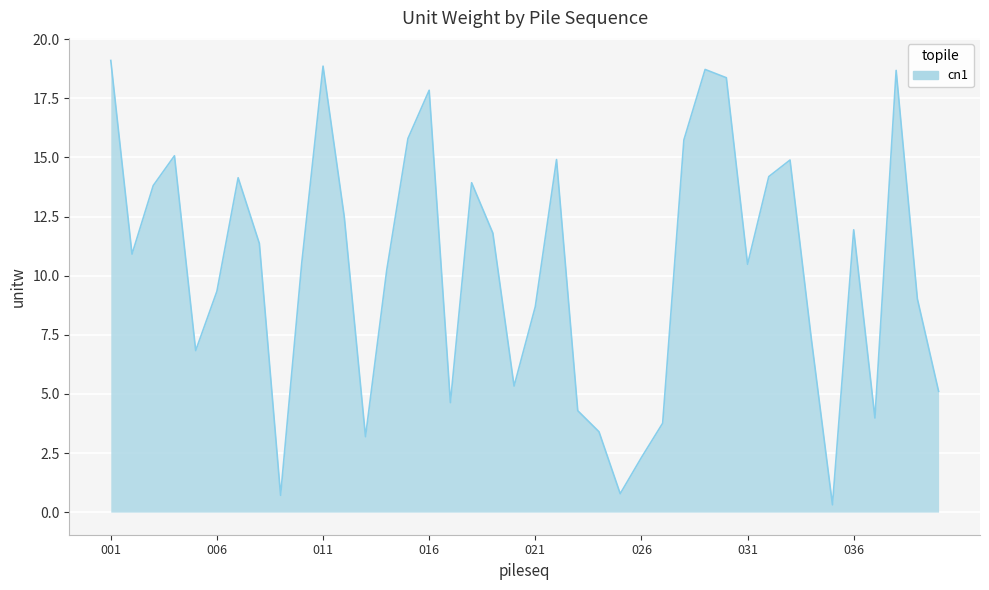

What is the greatest value displayed?

19.1